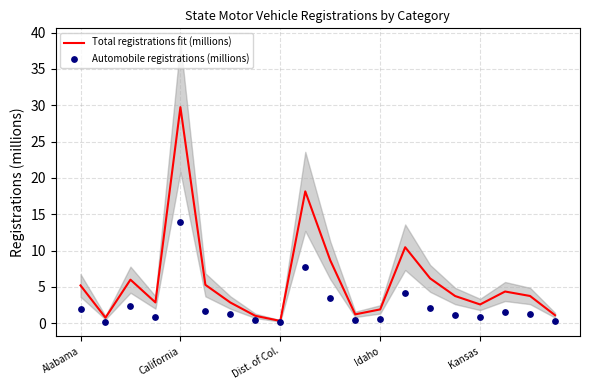

Which series contains the highest Y value?

Total registrations fit (millions)